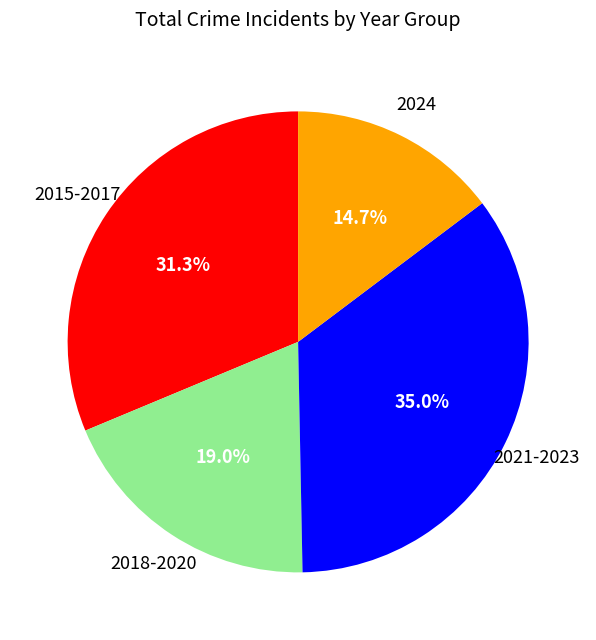

Is there a majority slice in this chart?

No